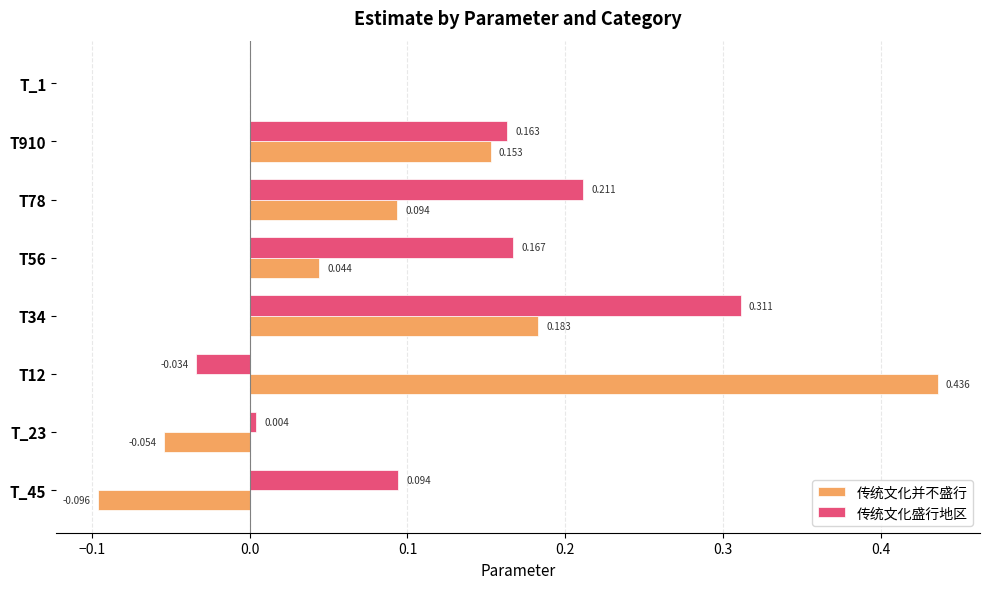

What are all the series names shown in the legend?

传统文化并不盛行, 传统文化盛行地区